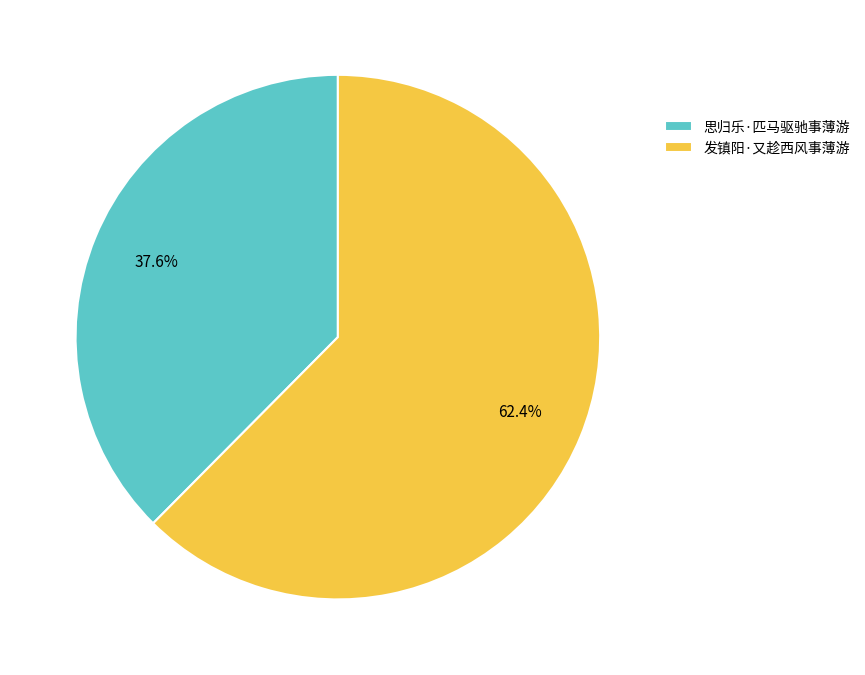

What is the total percentage of 思归乐·匹马驱驰事薄游 and 发镇阳·又趁西风事薄游?

100.0%